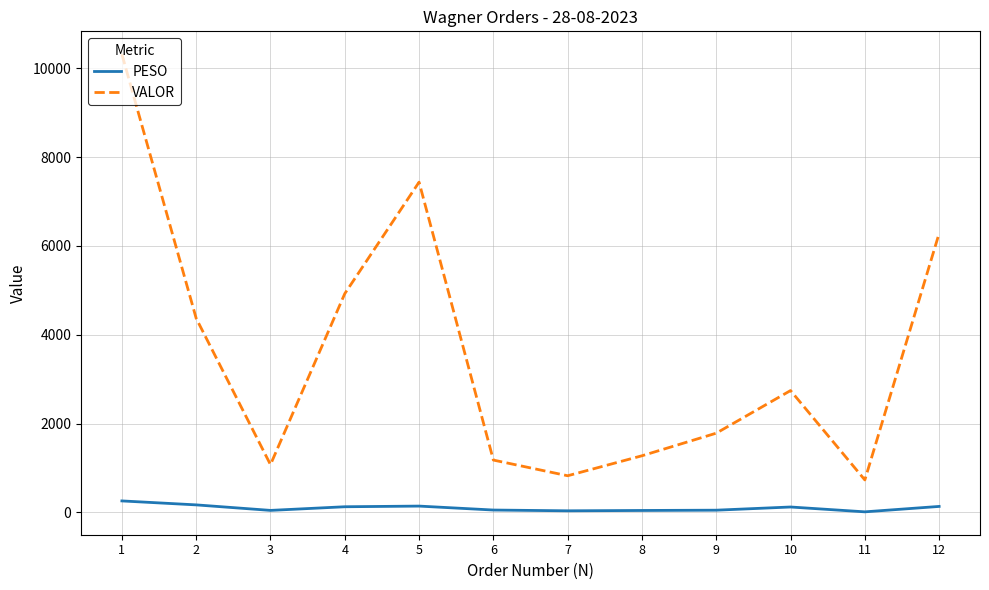

At which label does VALOR reach its minimum?

11